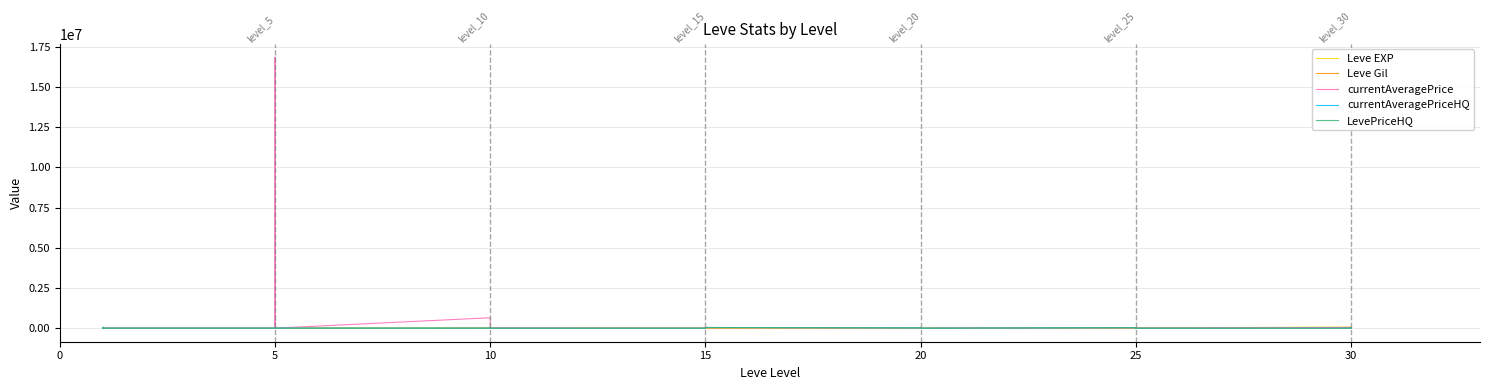

What is the greatest value displayed?

16850870.0